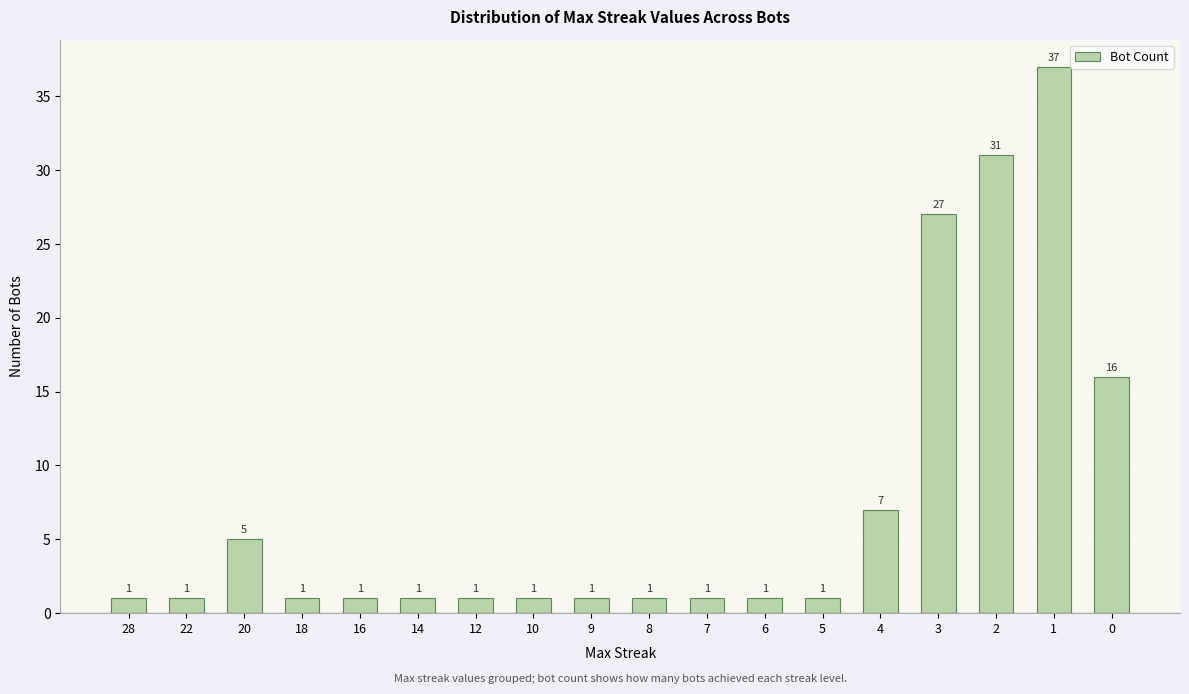

What is the value of the 5th bar from the left?

1